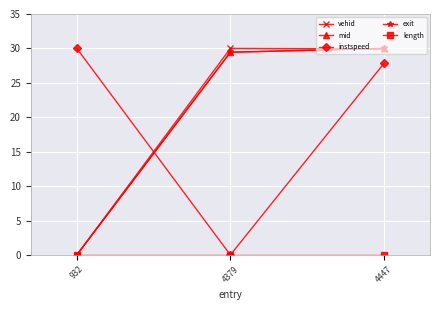

What is the difference between the highest and lowest values at 4379?

30.0